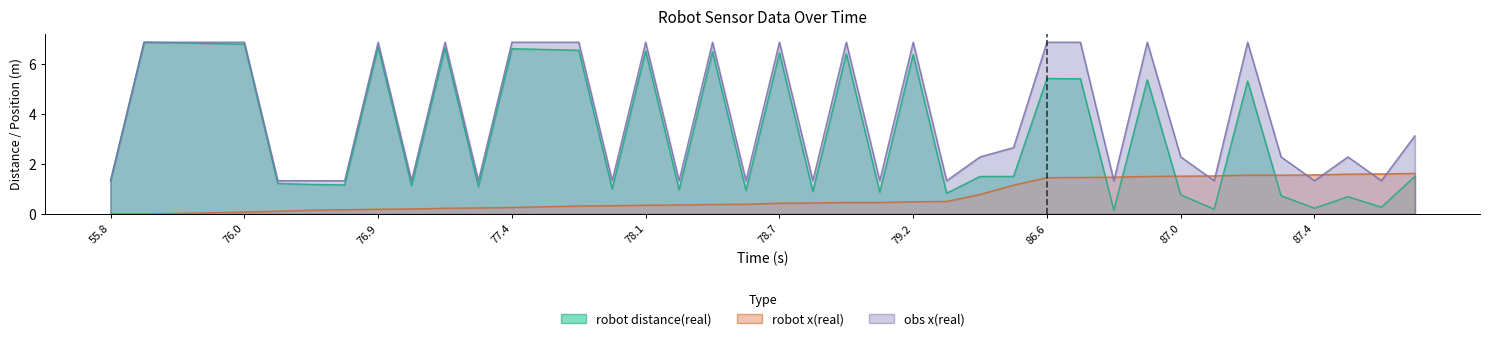

What is the difference between the highest and lowest values at 87.711?

1.3